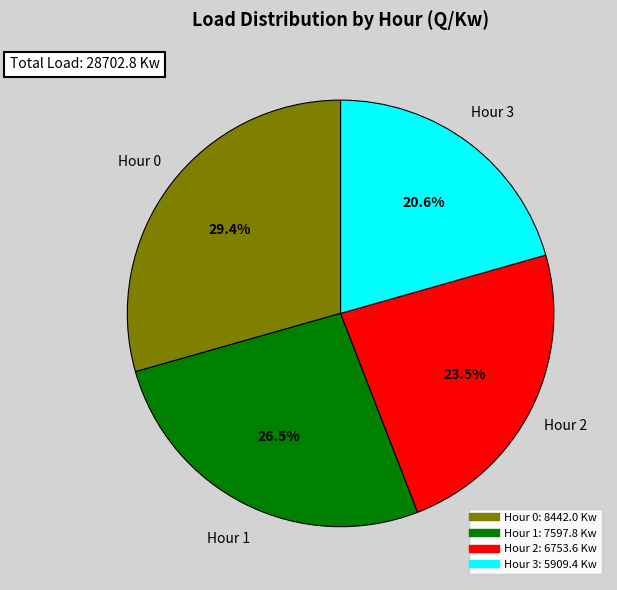

Does any single category account for the majority?

No